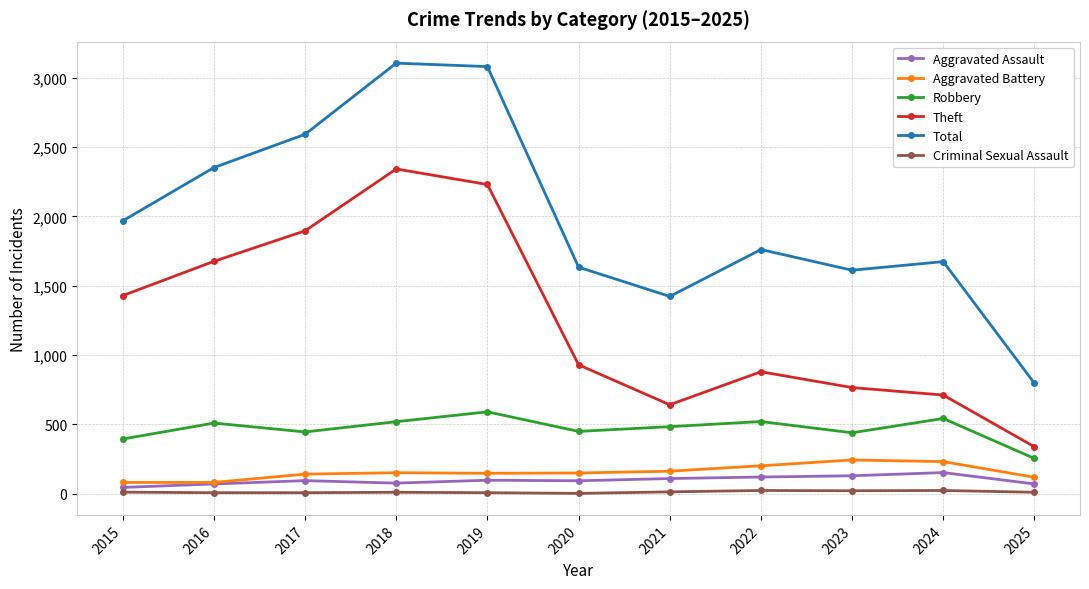

List the labels in order of Theft value, smallest first.

2025, 2021, 2024, 2023, 2022, 2020, 2015, 2016, 2017, 2019, 2018